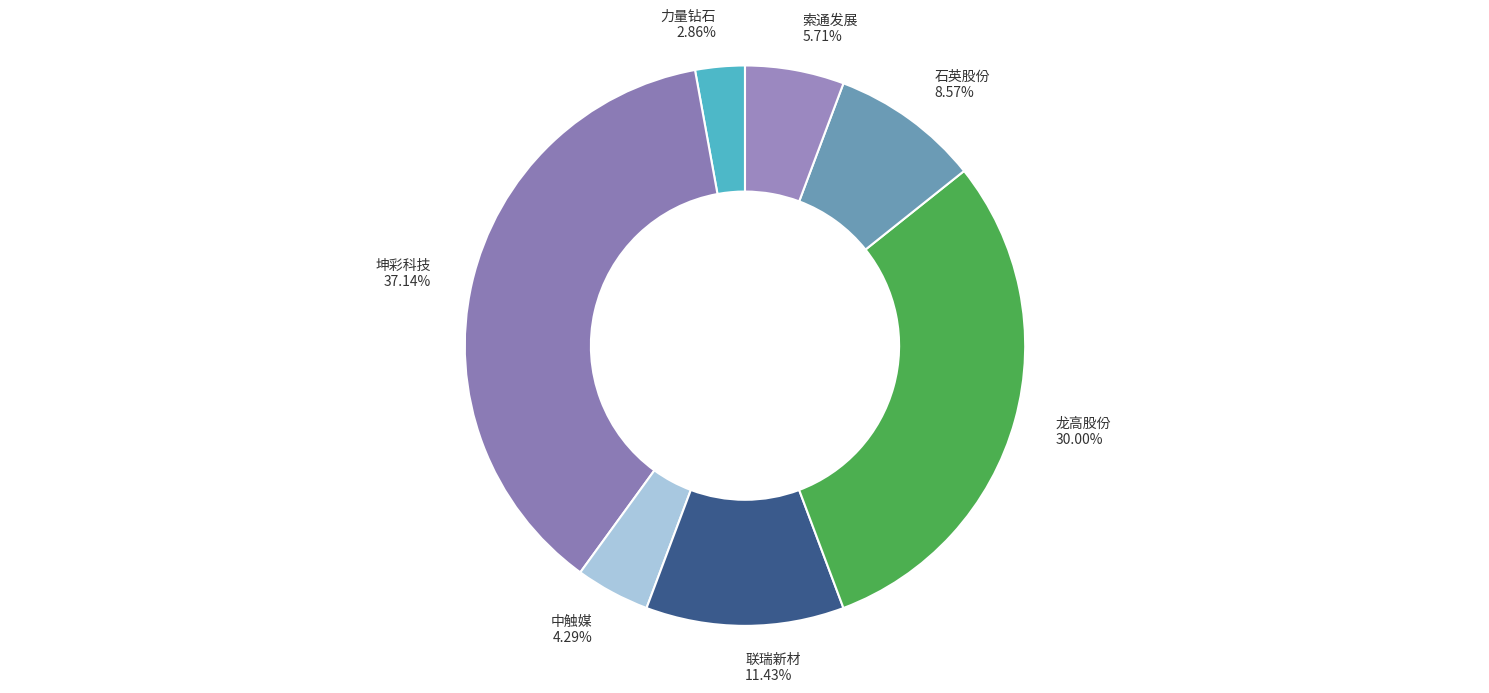

Which has a higher value, 联瑞新材 11.43% or 索通发展 5.71%?

联瑞新材 11.43%